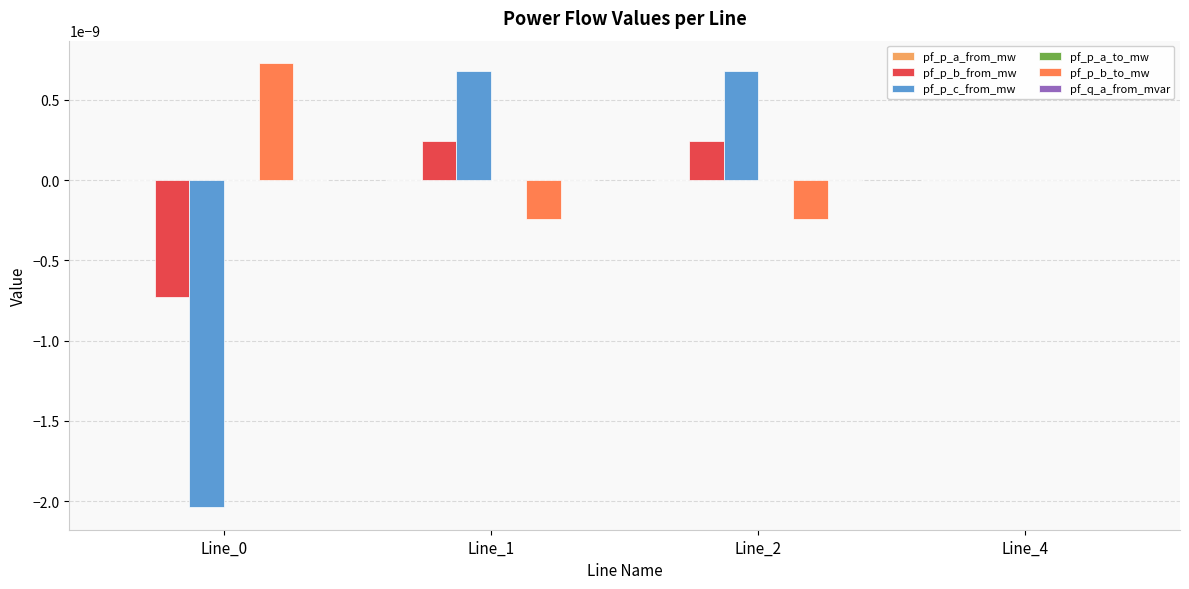

Which series has the widest spread of values?

pf_p_c_from_mw